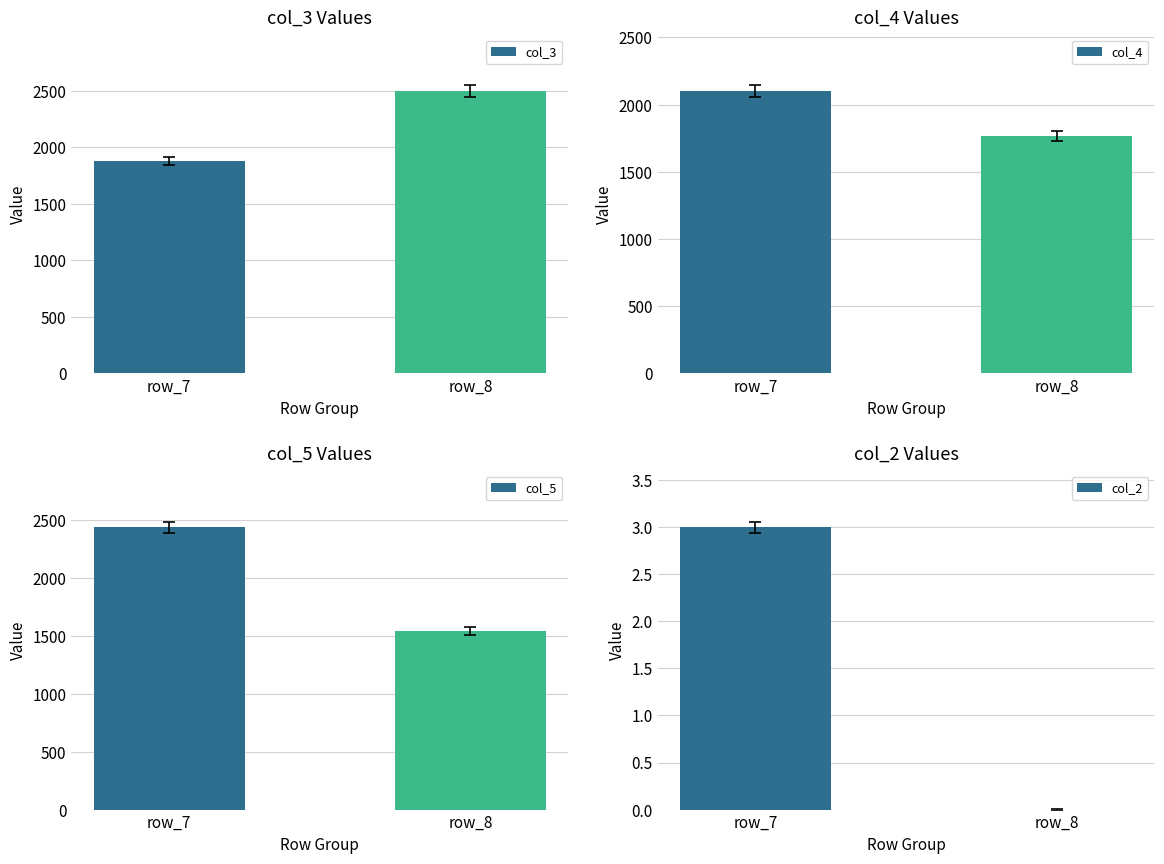

Which has a higher value, row_7 or row_8?

row_8